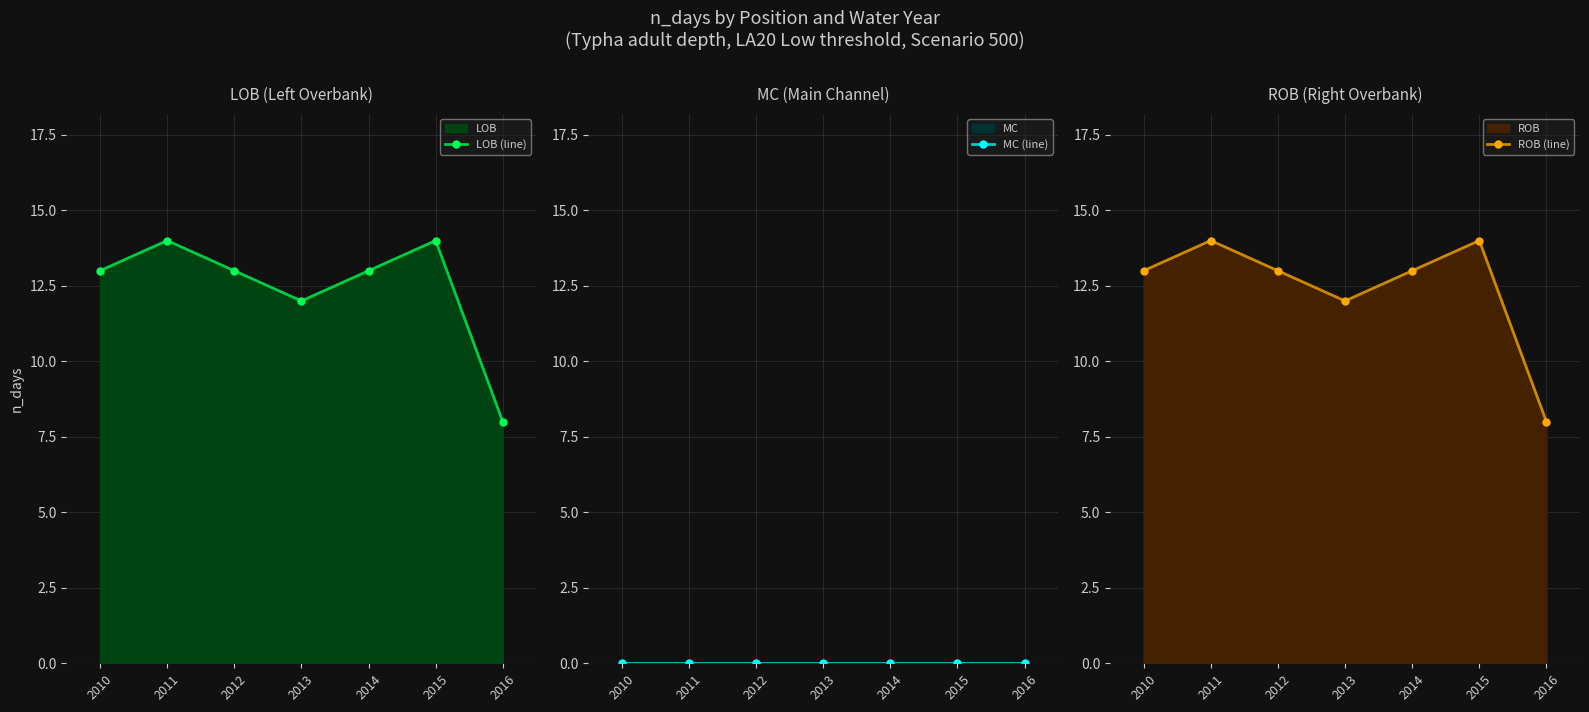

Reading right to left, extract all data points from this chart.

LOB (line): 8	14	13	12	13	14	13
MC (line): 0	0	0	0	0	0	0
ROB (line): 8	14	13	12	13	14	13